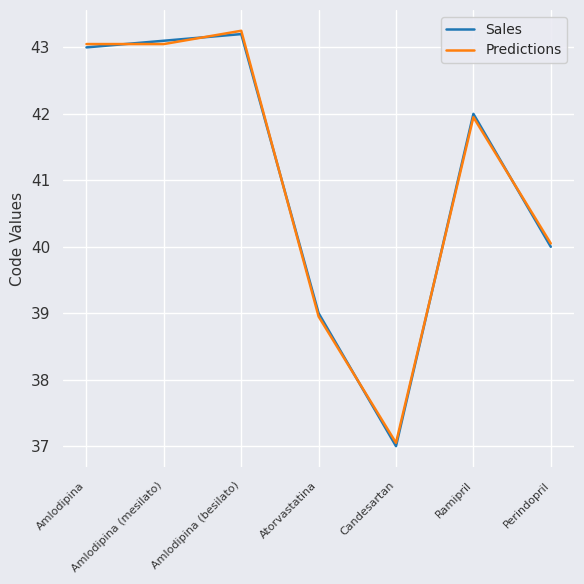

What is the sum of all Predictions values?

287.4